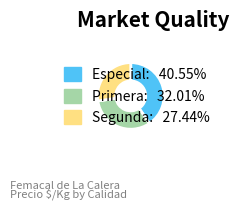

Approximately how many times larger is the value at Primera compared to Especial?

0.8